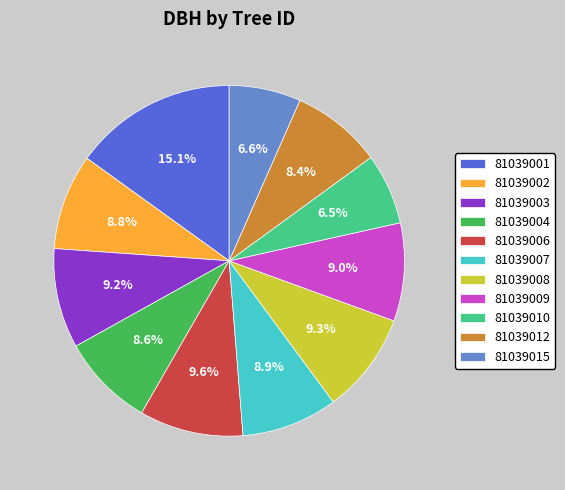

How many segments does this pie chart have?

11